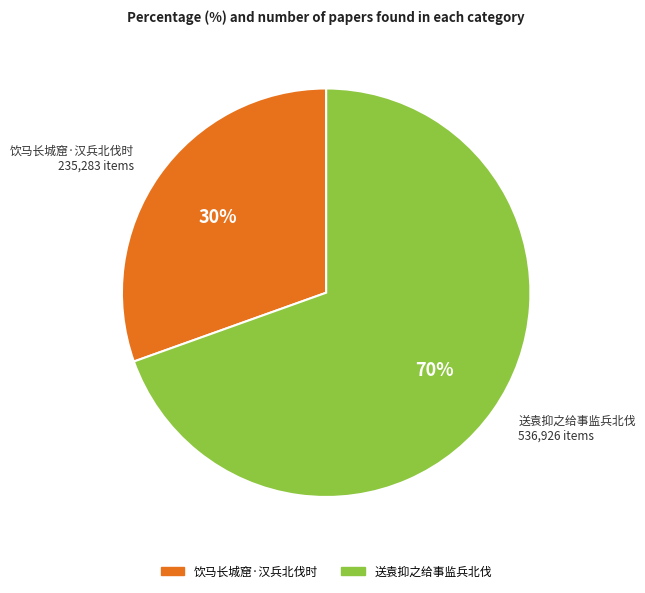

How many segments does this pie chart have?

2